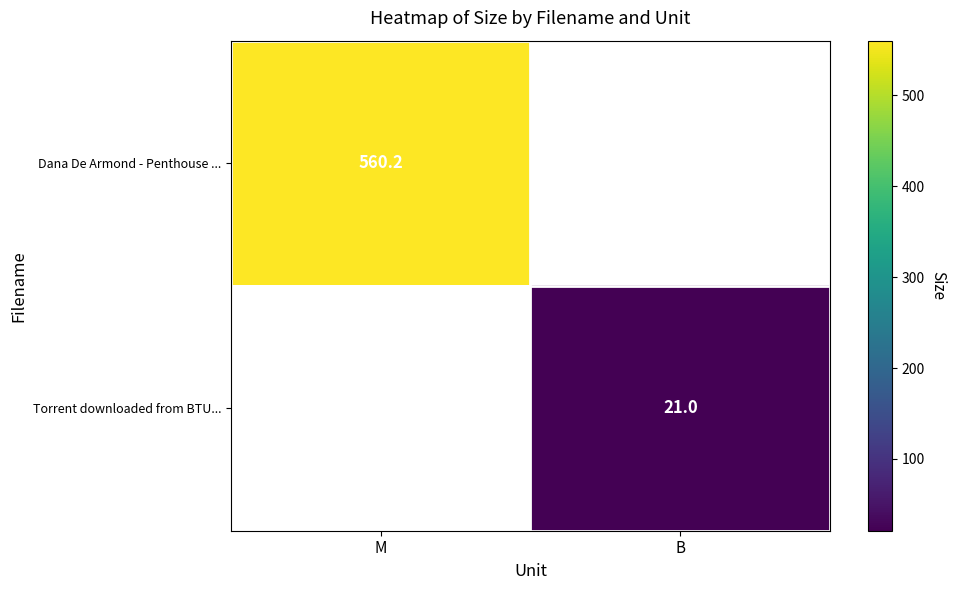

At which category does the chart reach its peak across all series?

M